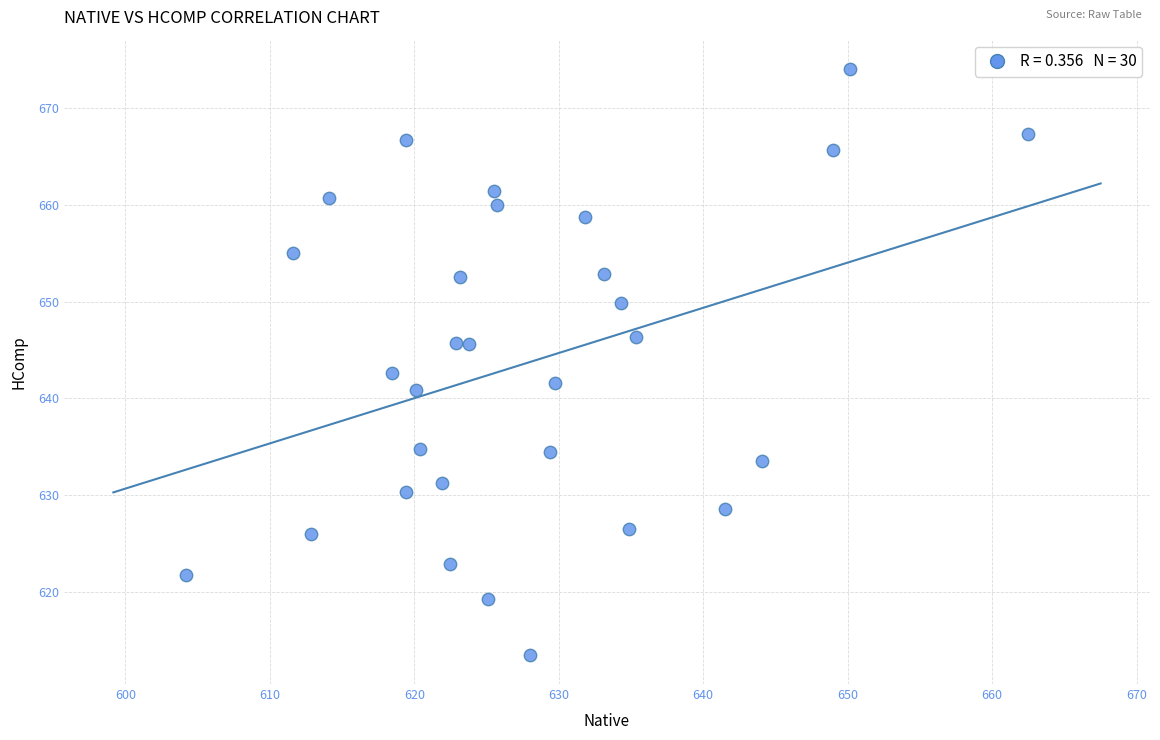

What is the range of X values (max minus min)?

58.4